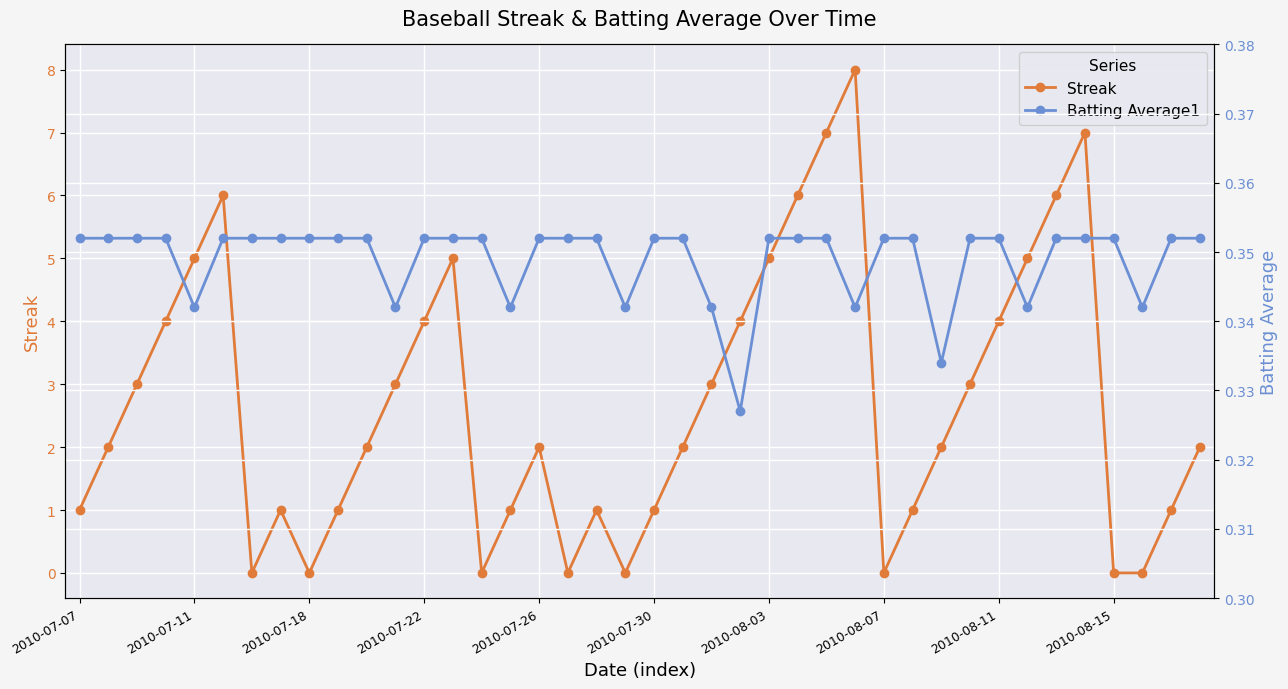

What is the spread (max minus min) of values at 23?

3.7